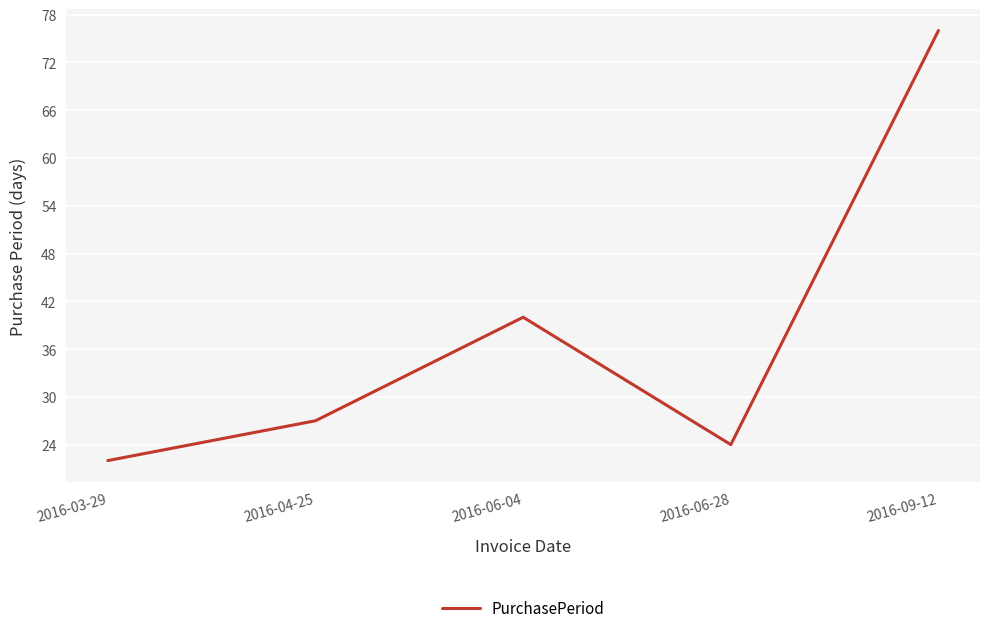

Rank the categories by value from lowest to highest.

2016-03-29, 2016-06-28, 2016-04-25, 2016-06-04, 2016-09-12